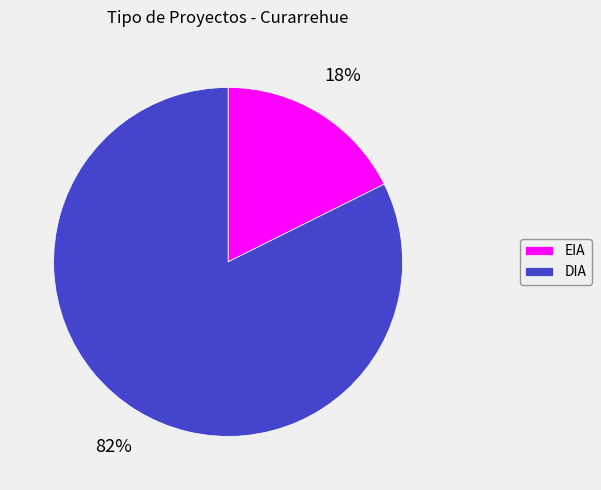

Between EIA and DIA, which is larger?

DIA